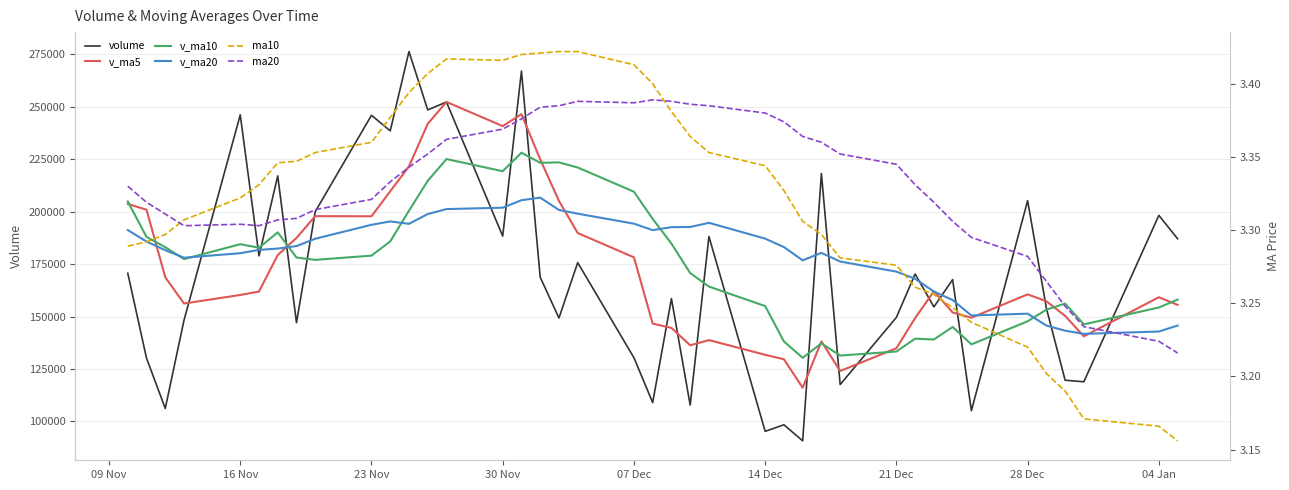

What is the sum of all v_ma20 values?

7197859.2